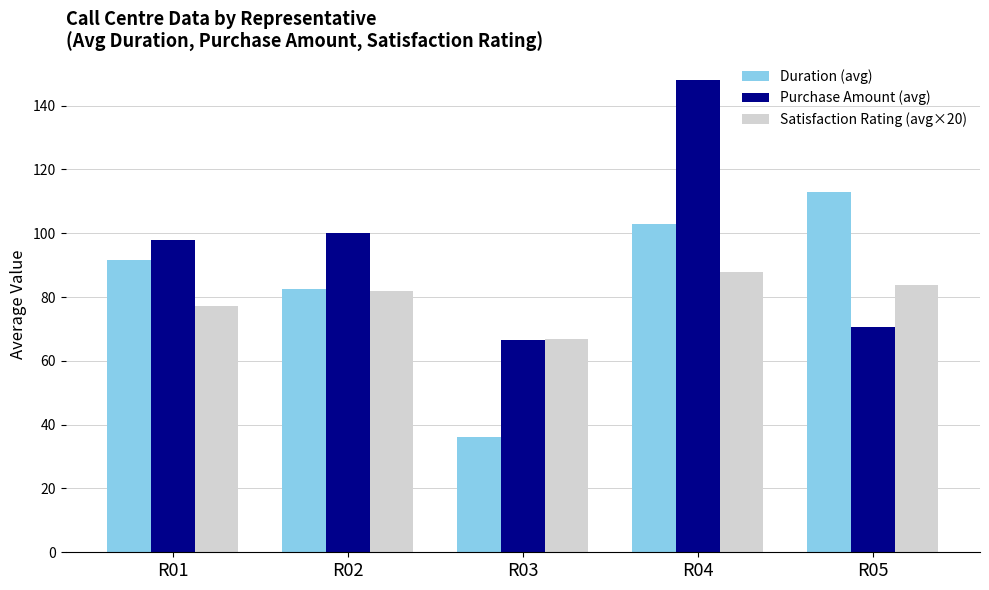

The Purchase Amount (avg) series shows 98.0 at R01. True or false?

True